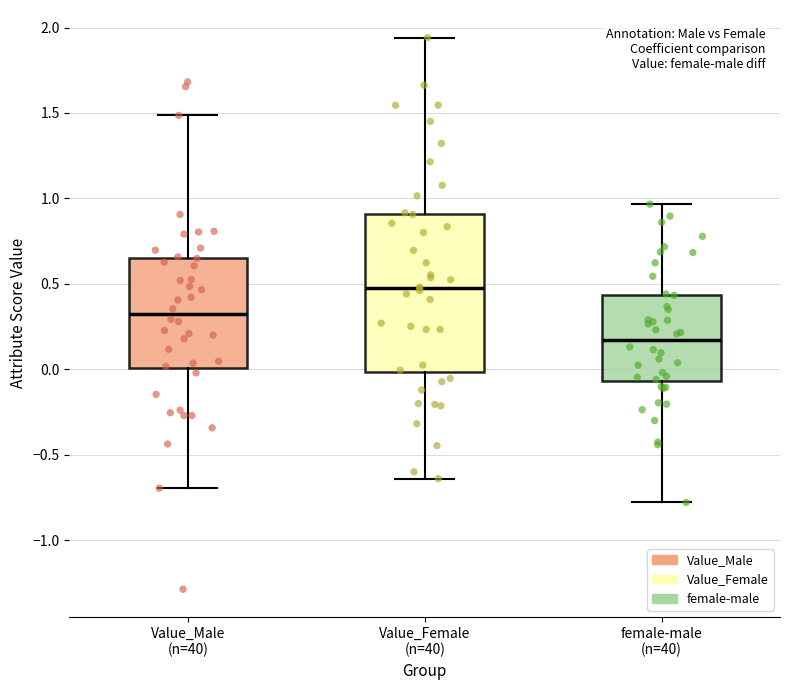

Reading left to right, read every box against the y-axis: the position of its median line, the range the box covers, and the ends of its whiskers. The values are not printed on the chart, so give them approximately, as read against the axis.

Value_Male (n=40): median 0.30, box 0.00 to 0.65, whiskers -0.70 to 1.50
Value_Female (n=40): median 0.50, box 0.00 to 0.90, whiskers -0.65 to 1.95
female-male (n=40): median 0.15, box -0.05 to 0.45, whiskers -0.80 to 0.95